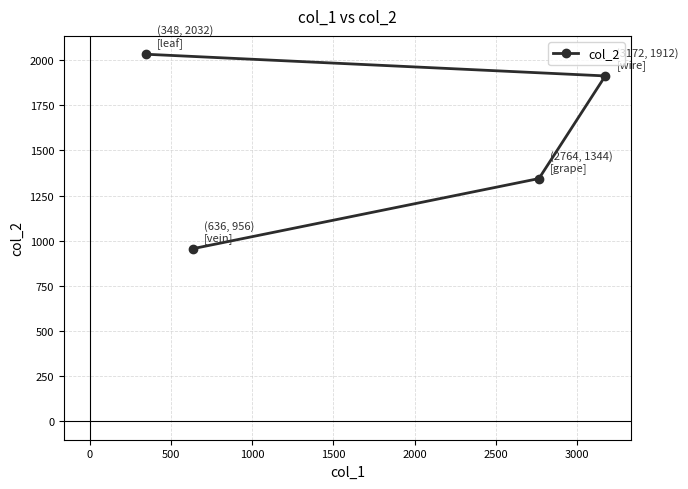

What is the value of the 1st point from the left?

2032